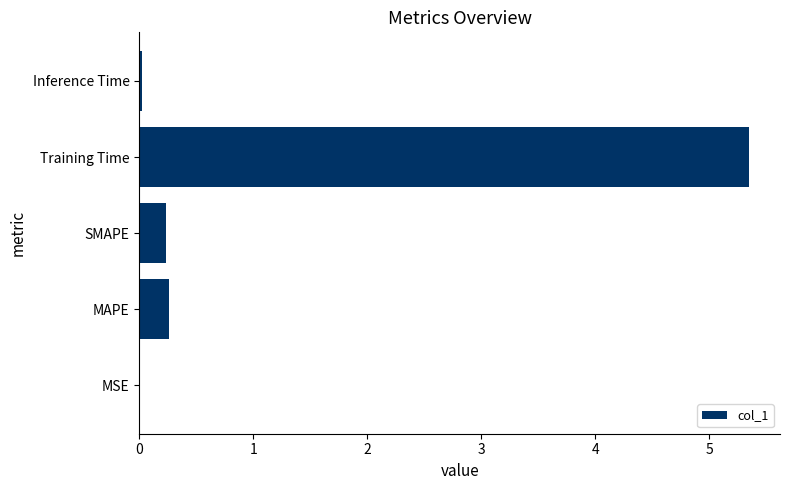

What is the change in value from MAPE to Training Time?

+5.1